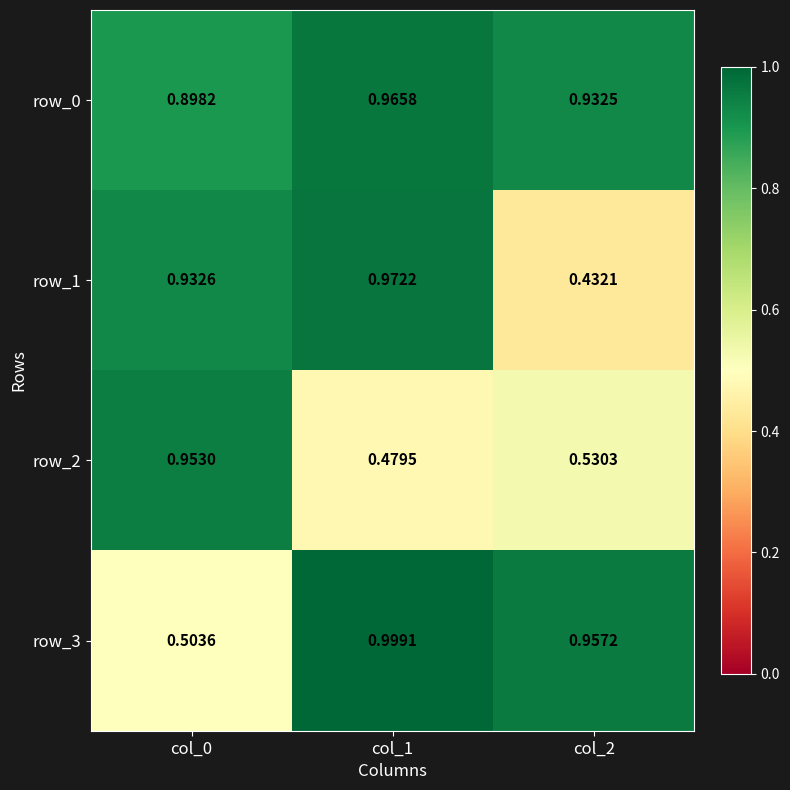

Where is row_2 nearest to the value 0?

col_1